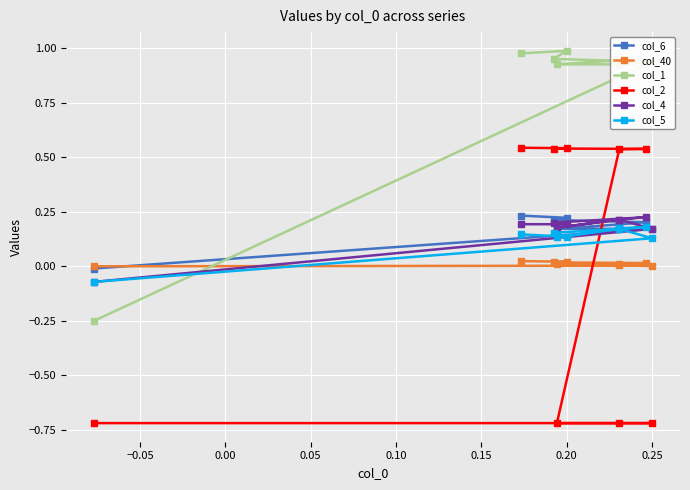

How many lines are shown in the chart?

6